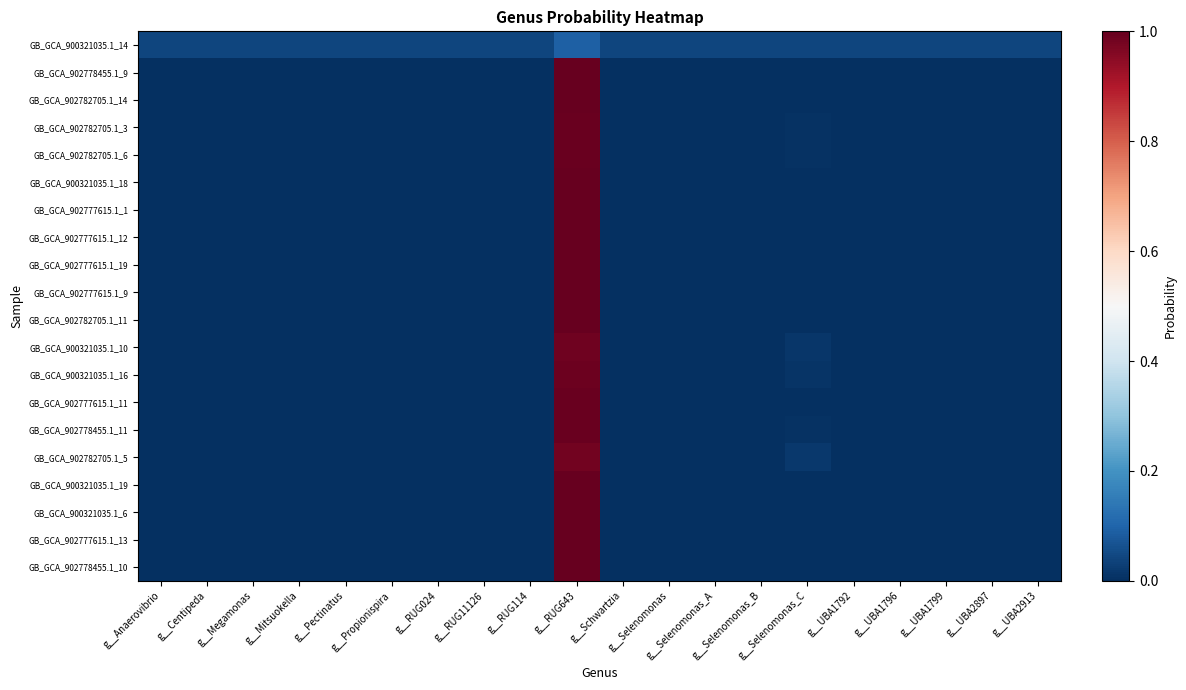

At g__Mitsuokella, list the series in order from smallest to largest.

GB_GCA_902782705.1_14, GB_GCA_902782705.1_6, GB_GCA_902782705.1_3, GB_GCA_902777615.1_13, GB_GCA_900321035.1_19, GB_GCA_900321035.1_6, GB_GCA_902778455.1_10, GB_GCA_902778455.1_9, GB_GCA_902782705.1_5, GB_GCA_902782705.1_11, GB_GCA_902777615.1_19, GB_GCA_900321035.1_18, GB_GCA_900321035.1_10, GB_GCA_900321035.1_16, GB_GCA_902778455.1_11, GB_GCA_902777615.1_9, GB_GCA_902777615.1_12, GB_GCA_902777615.1_11, GB_GCA_902777615.1_1, GB_GCA_900321035.1_14